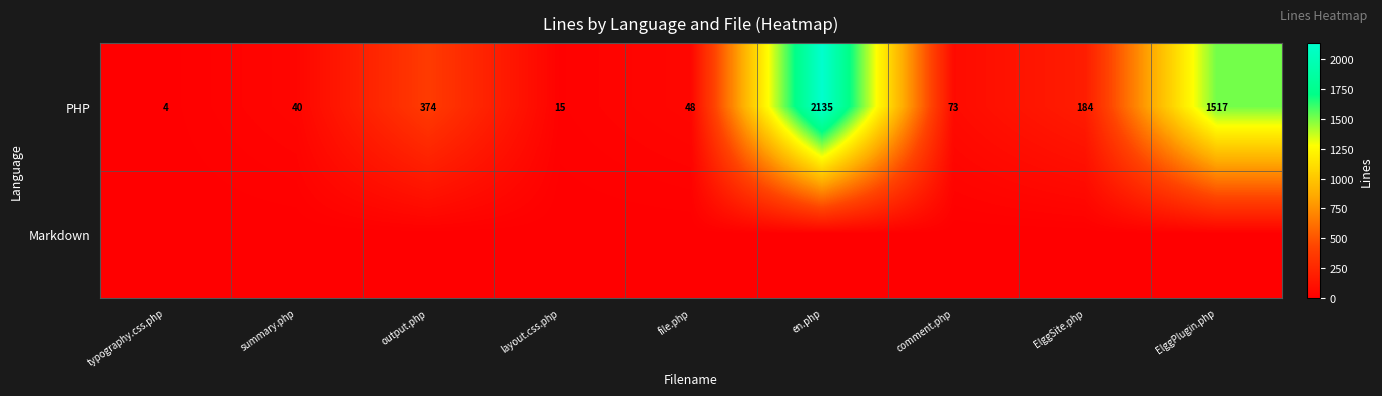

The value of PHP at layout.css.php is 20. True or false?

False